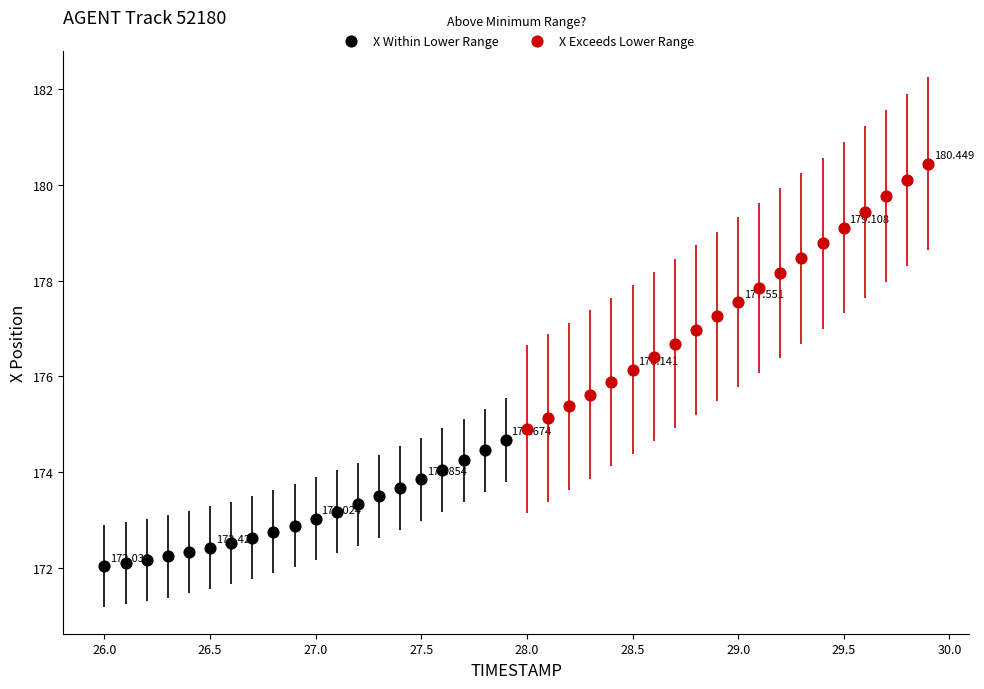

Which series has the widest spread of Y values?

X Exceeds Lower Range